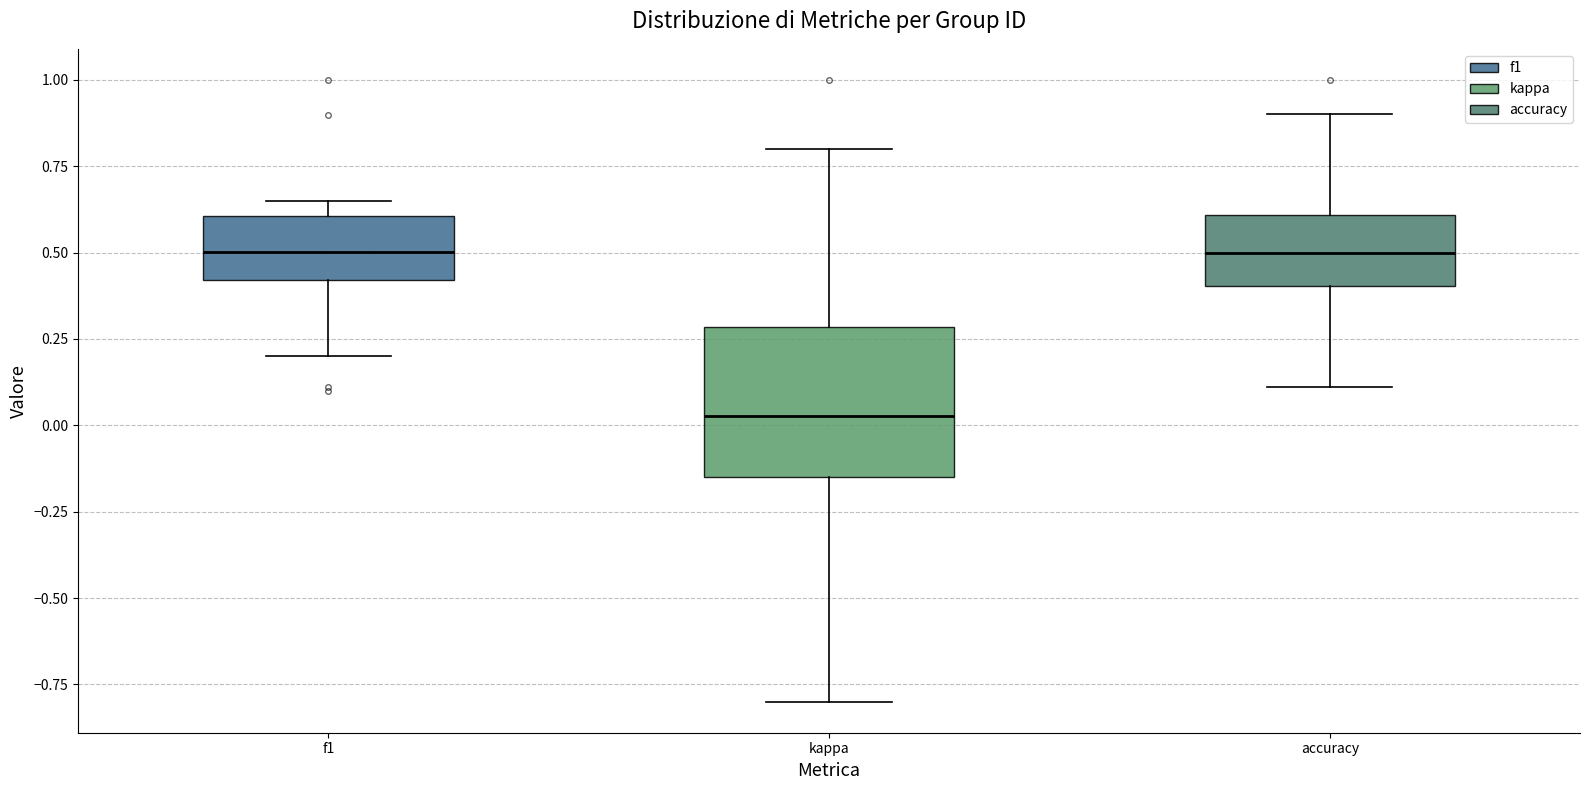

Which box is the tallest, from its lower edge to its upper edge?

kappa